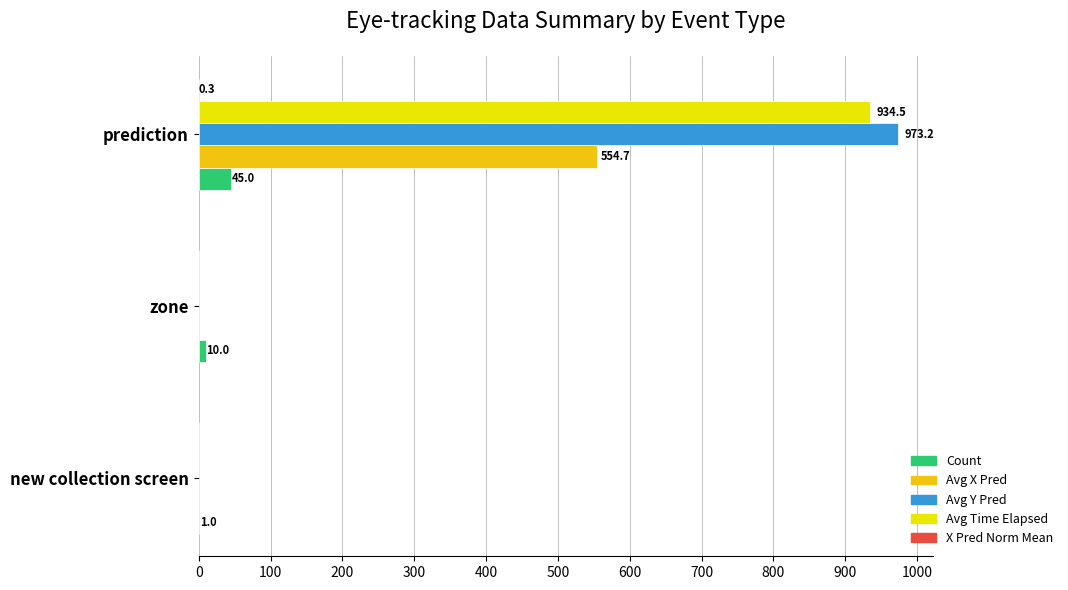

Where is Count nearest to the value 23?

zone